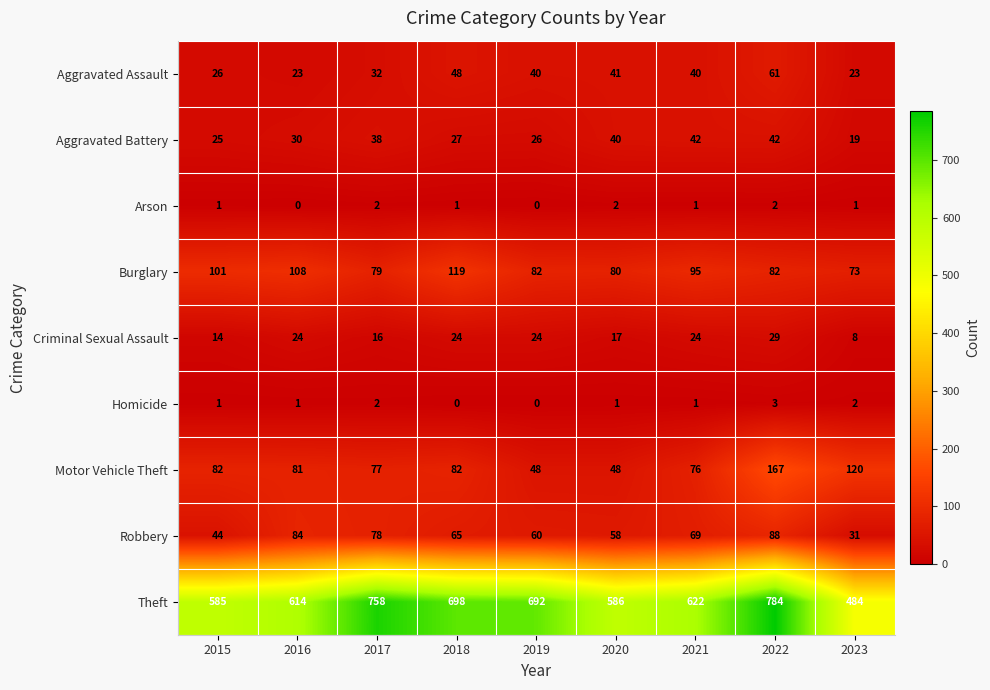

Between 2016 and 2022, which series saw the biggest shift?

Theft